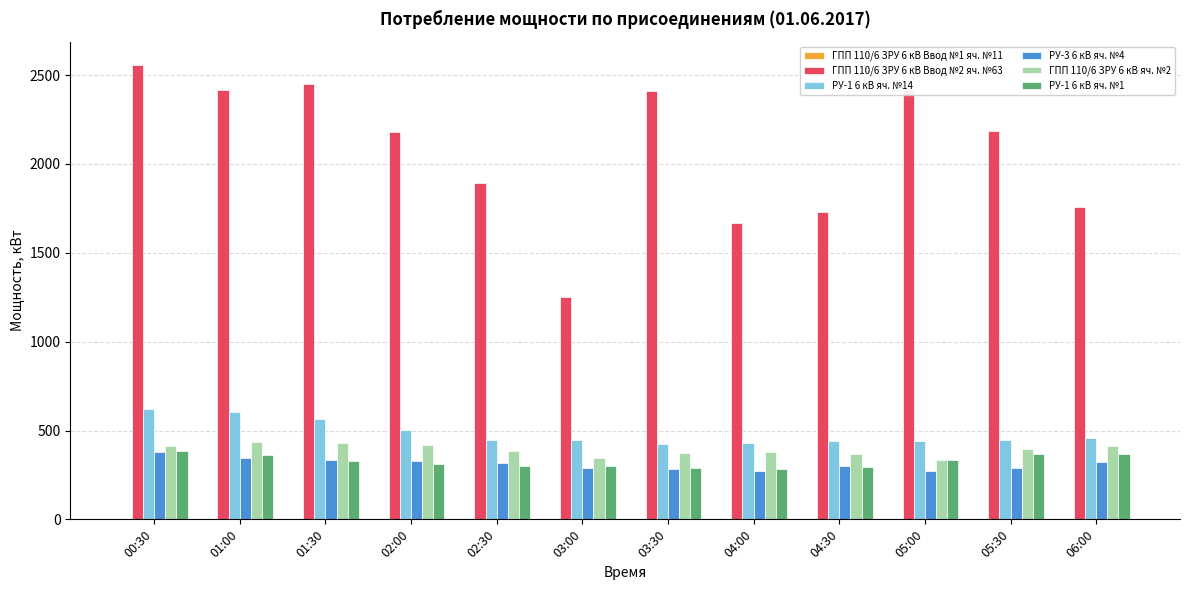

Which series has the largest range (max minus min)?

ГПП 110/6 ЗРУ 6 кВ Ввод №2 яч. №63